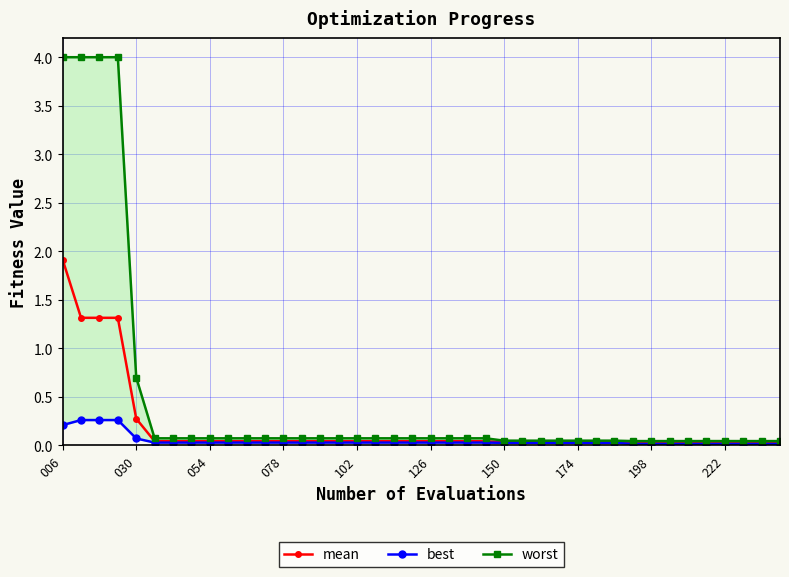

How many lines are shown in the chart?

3